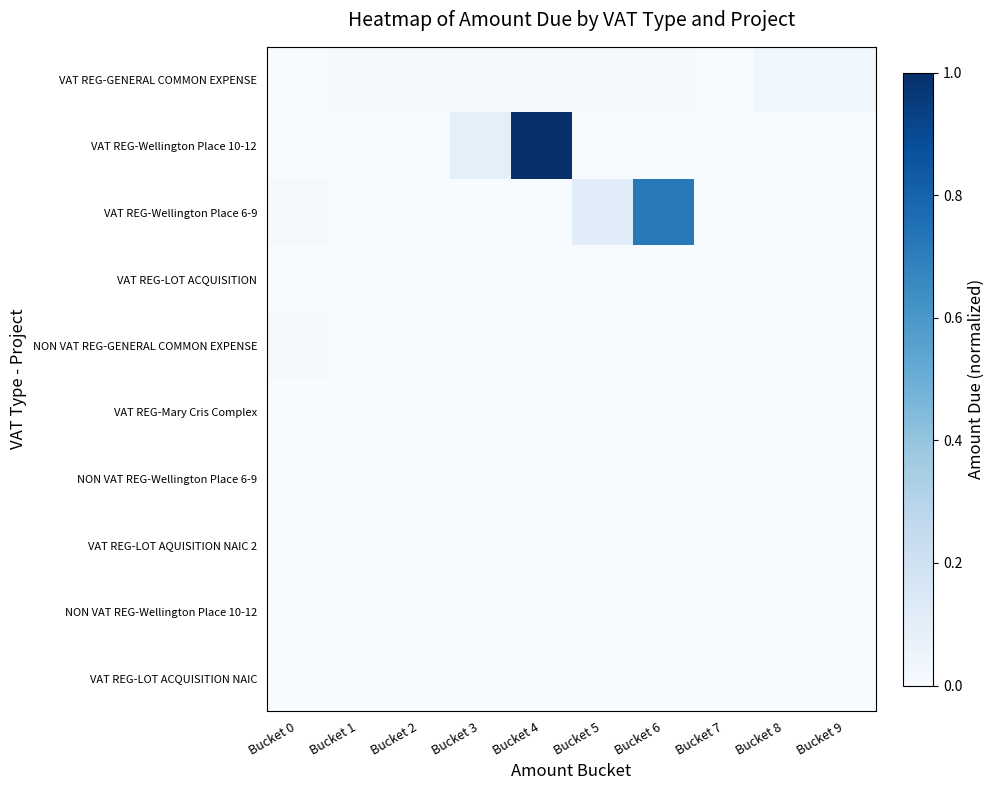

Rank the series by their maximum value, from lowest to highest.

NON VAT REG-Wellington Place 6-9, NON VAT REG-Wellington Place 10-12, VAT REG-LOT ACQUISITION, VAT REG-LOT AQUISITION NAIC 2, VAT REG-LOT ACQUISITION NAIC, VAT REG-Mary Cris Complex, NON VAT REG-GENERAL COMMON EXPENSE, VAT REG-GENERAL COMMON EXPENSE, VAT REG-Wellington Place 6-9, VAT REG-Wellington Place 10-12